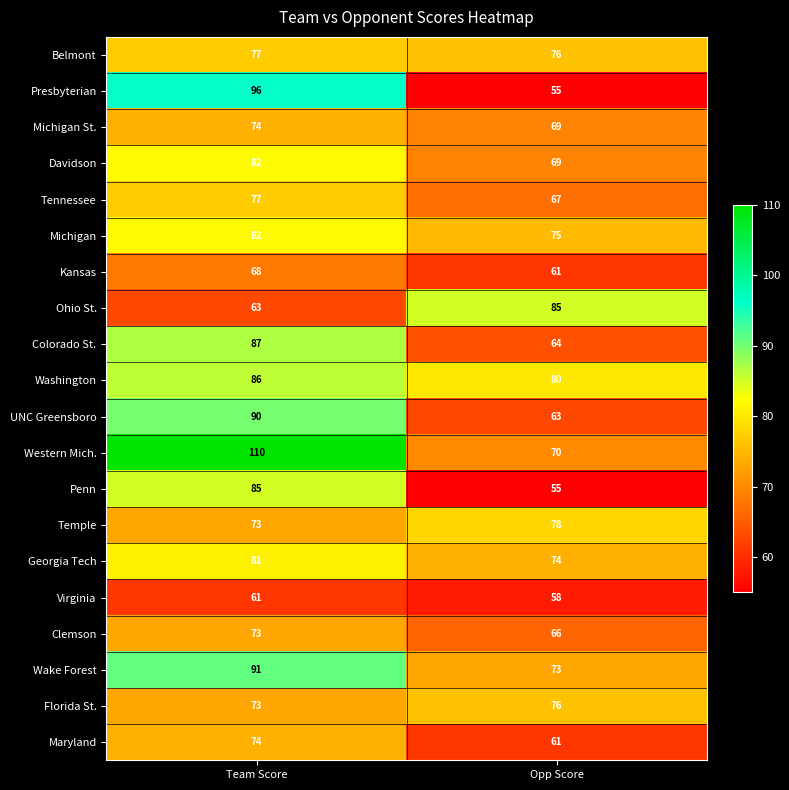

What is the sum of the Tennessee values at Opp Score and Team Score?

144